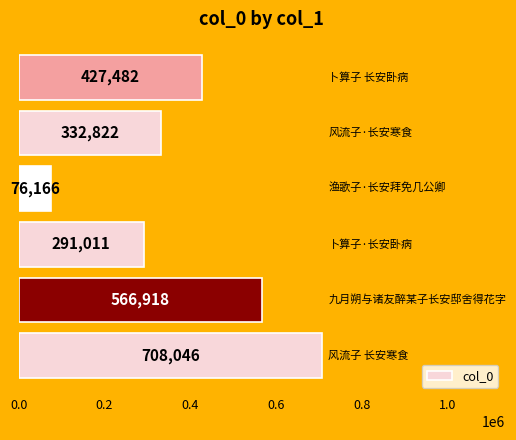

Reading top to bottom, what are all the values shown in this chart?

427482	332822	76166	291011	566918	708046